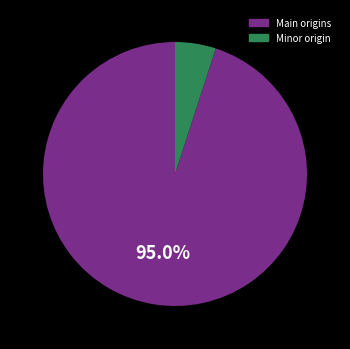

Is there any slice that represents more than half of the pie?

Yes